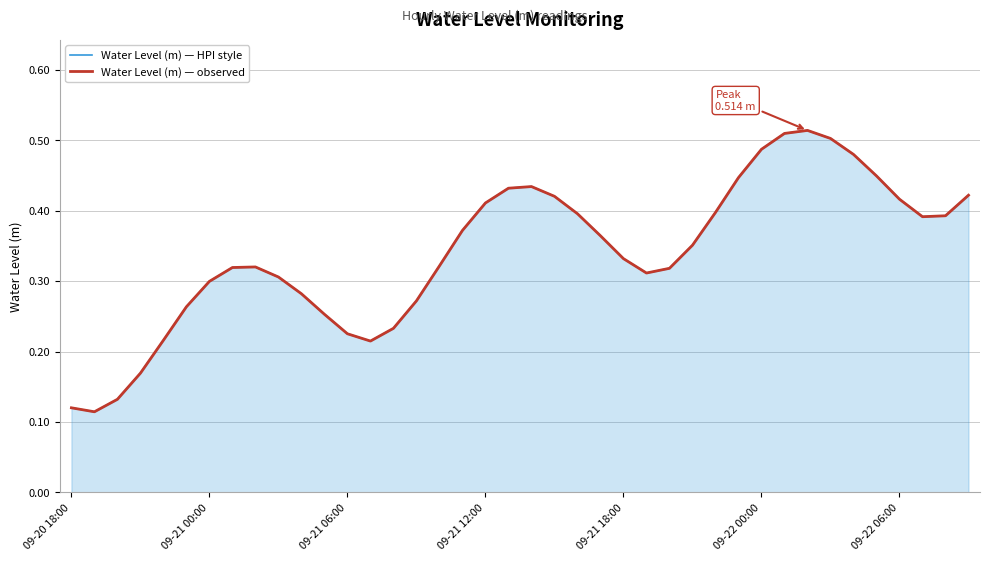

At which category does the chart reach its peak across all series?

32